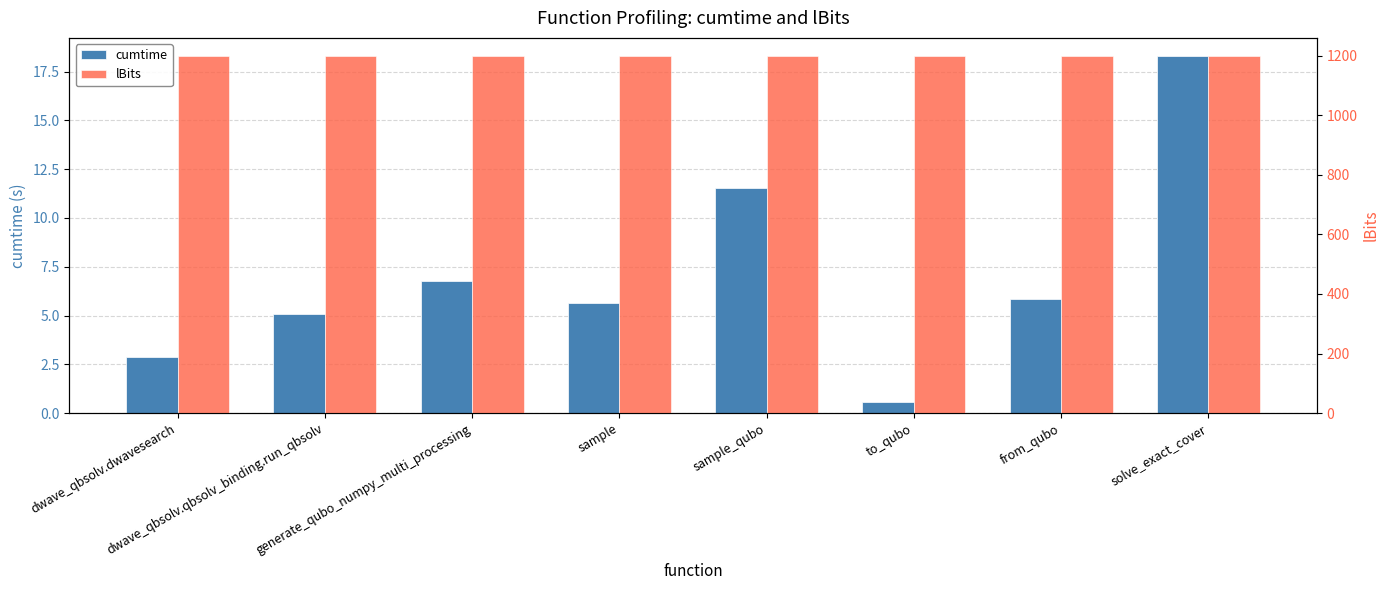

What is the label of the 1st bar from the right?

solve_exact_cover